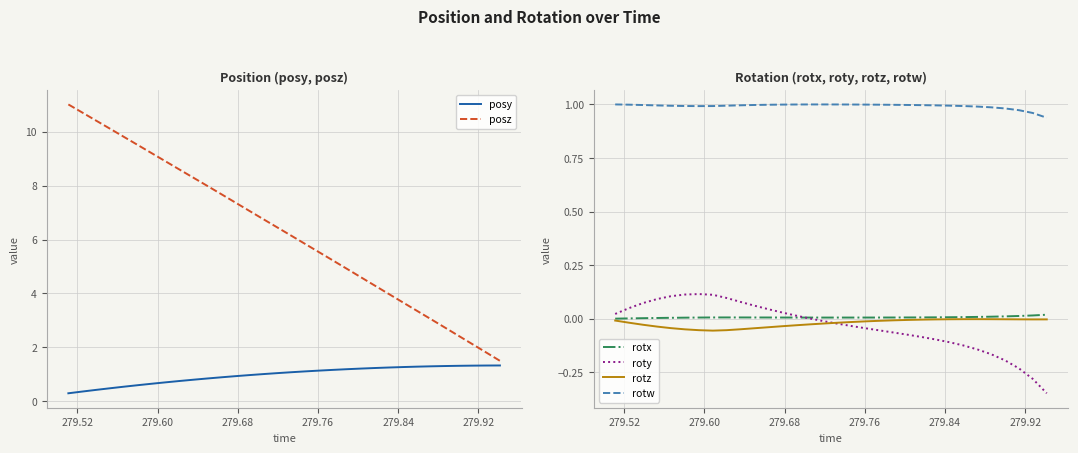

True or false: rotx and rotw intersect in this chart.

False